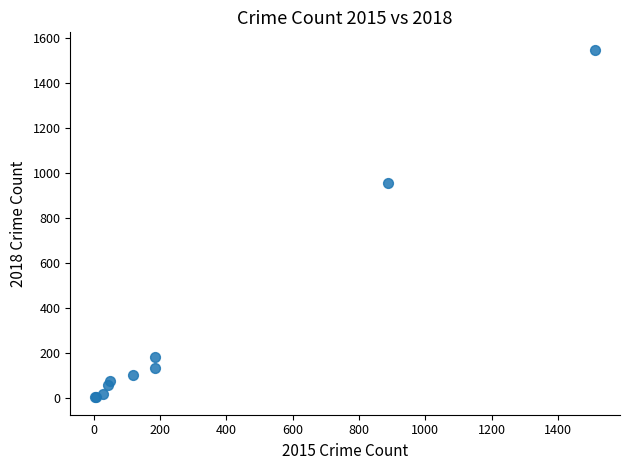

What Y value in the scatter plot is closest to 775?

956